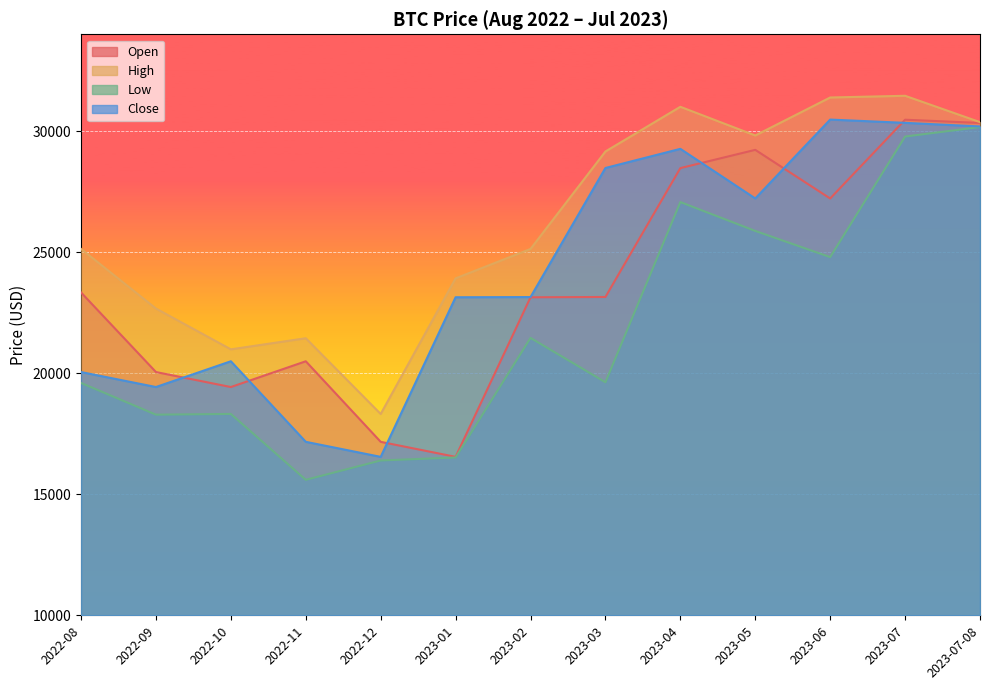

How many series are shown in this chart?

4